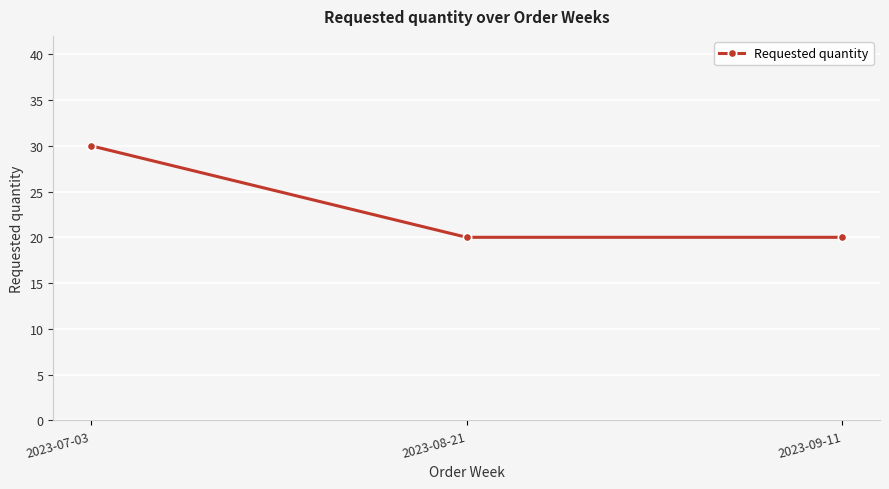

What is the smallest value displayed?

20